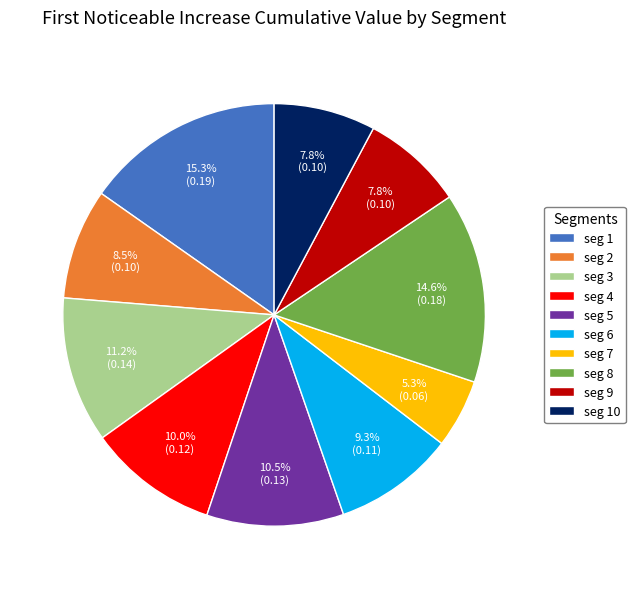

What percentage do seg 7 and seg 9 together represent?

13.1%